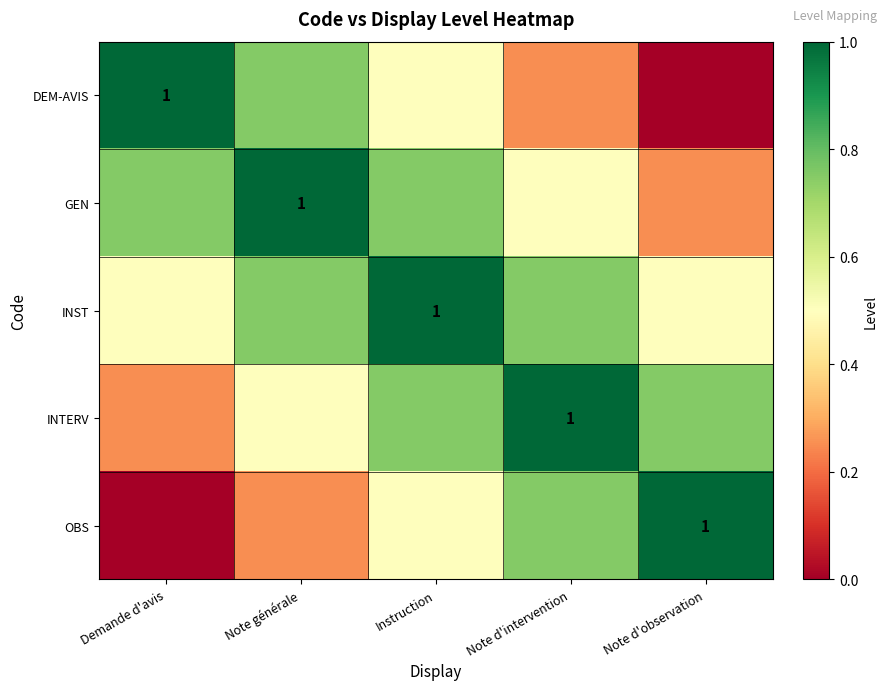

The value of INTERV at Instruction is 0.8. True or false?

True